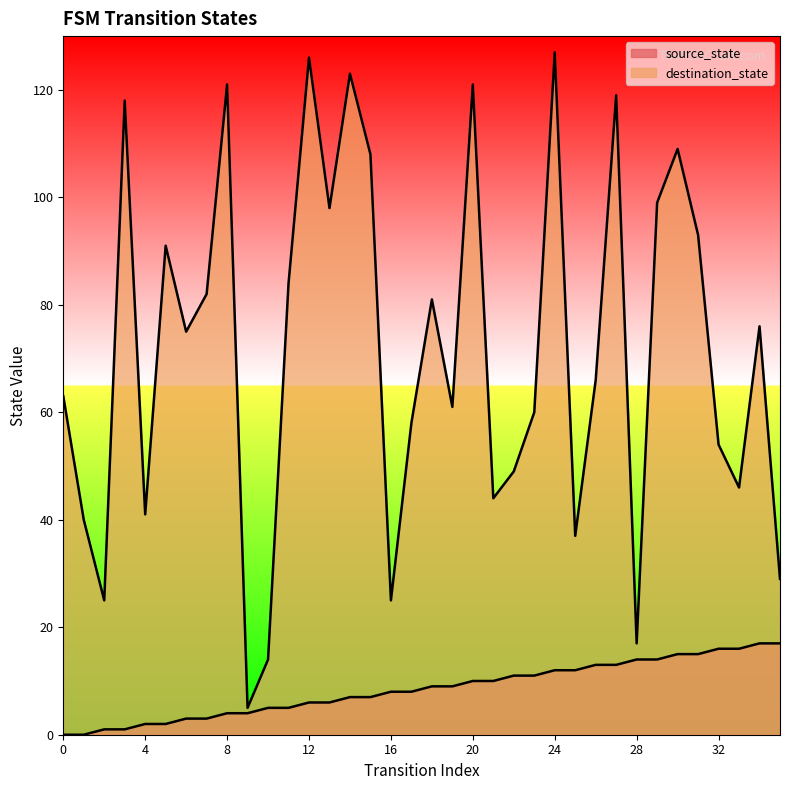

Reading left to right, extract all data points from this chart.

source_state: 0=0	1=0	2=1	3=1	4=2	5=2	6=3	7=3	8=4	9=4	10=5	11=5	12=6	13=6	14=7	15=7	16=8	17=8	18=9	19=9	20=10	21=10	22=11	23=11	24=12	25=12	26=13	27=13	28=14	29=14	30=15	31=15	32=16	33=16	34=17	35=17
destination_state: 0=63	1=40	2=25	3=118	4=41	5=91	6=75	7=82	8=121	9=5	10=14	11=84	12=126	13=98	14=123	15=108	16=25	17=58	18=81	19=61	20=121	21=44	22=49	23=60	24=127	25=37	26=66	27=119	28=17	29=99	30=109	31=93	32=54	33=46	34=76	35=29